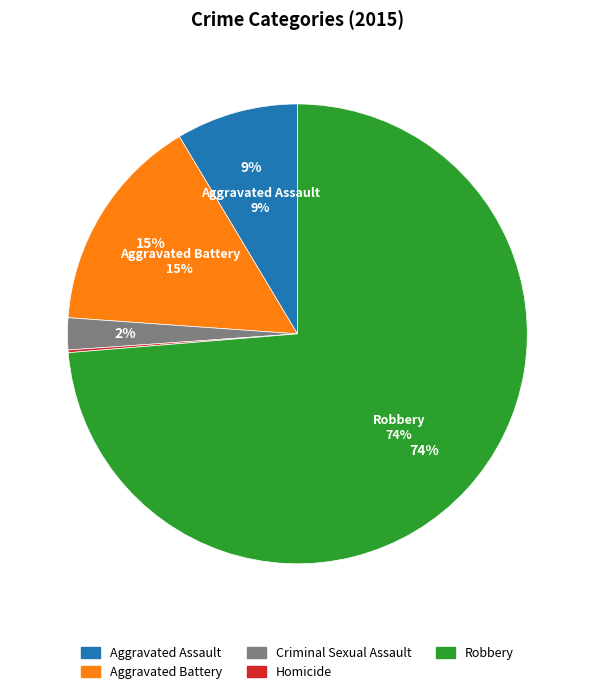

Which category has the smallest portion of the pie?

Homicide